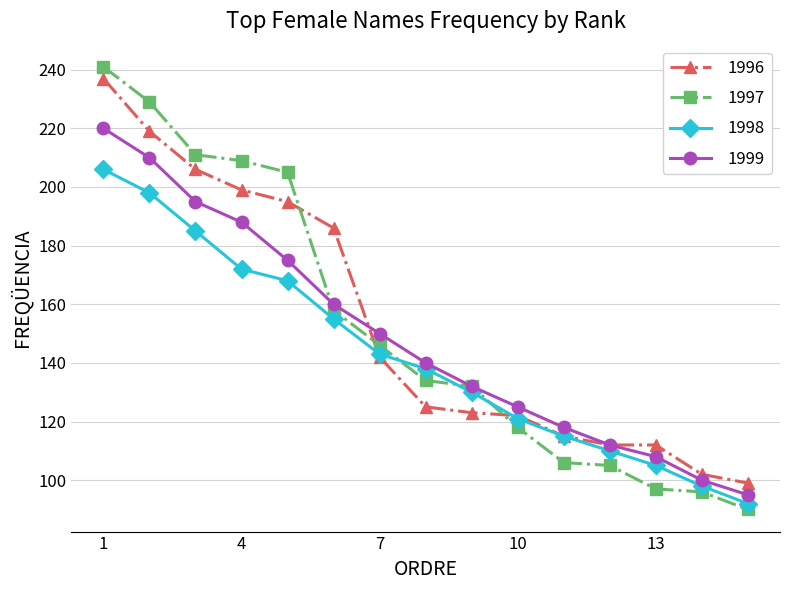

At how many categories does at least one series exceed 164?

6